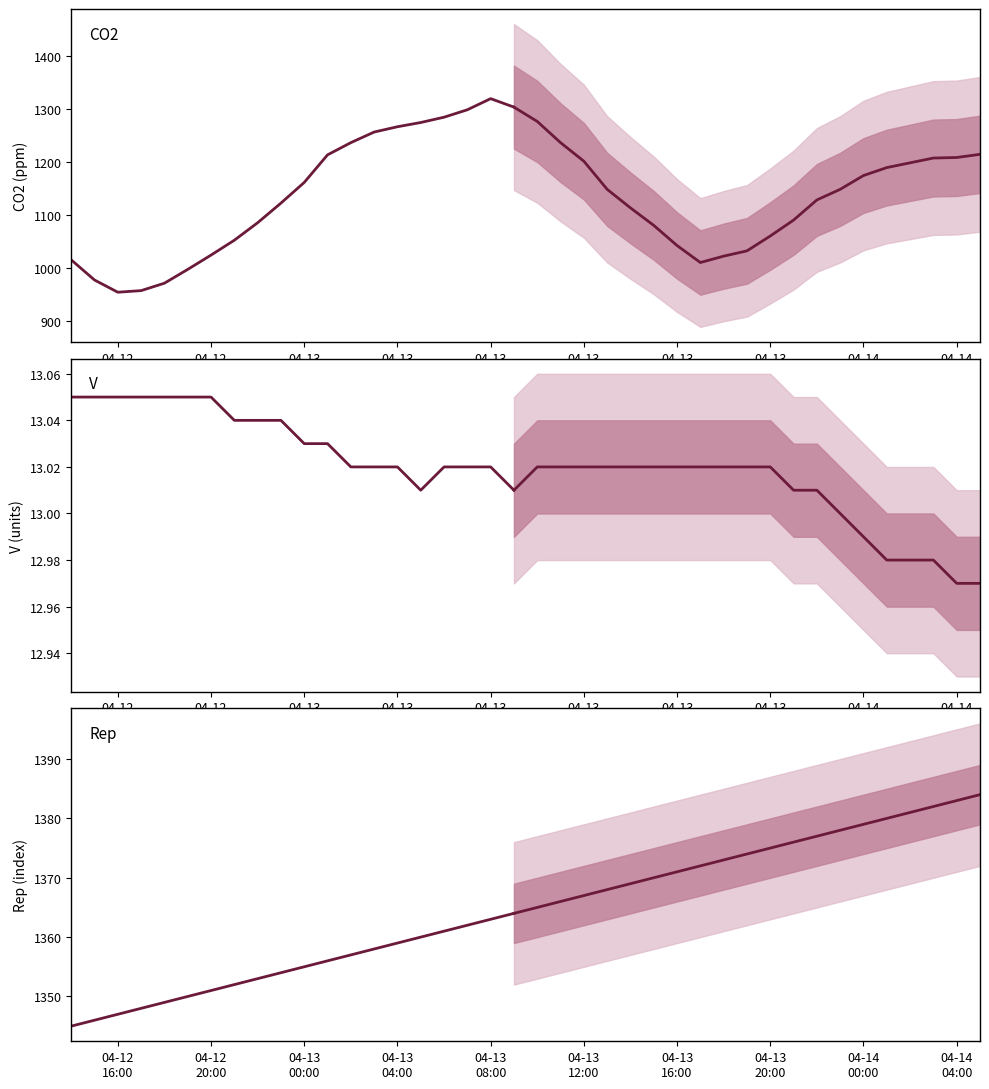

What are all the series names shown in the legend?

CO2, V, Rep